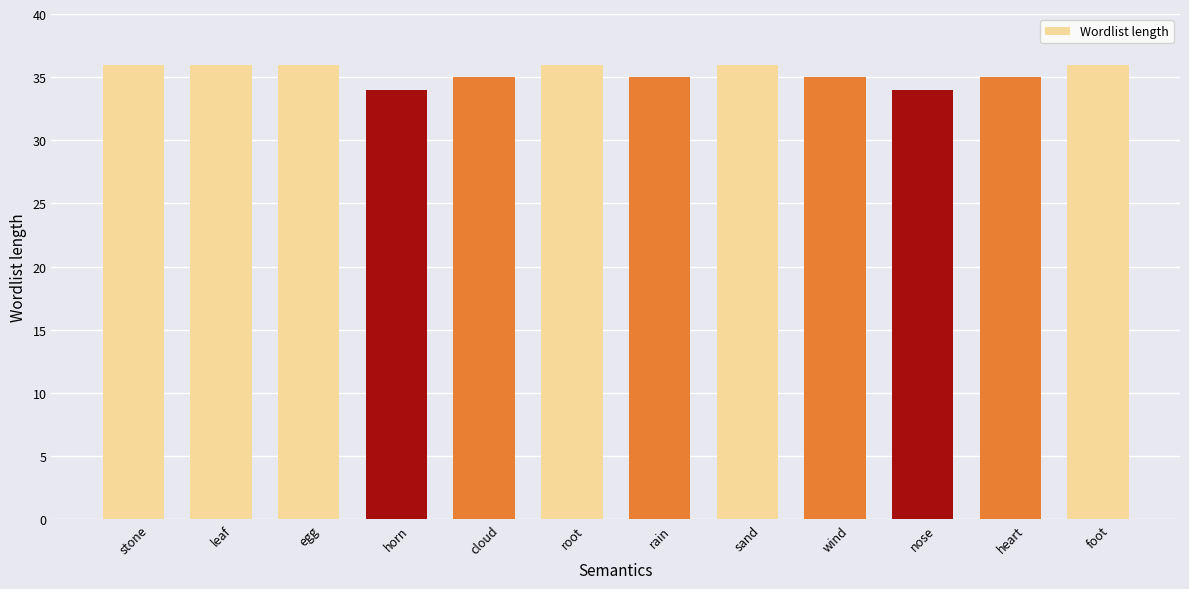

What is the maximum value shown in the chart?

36